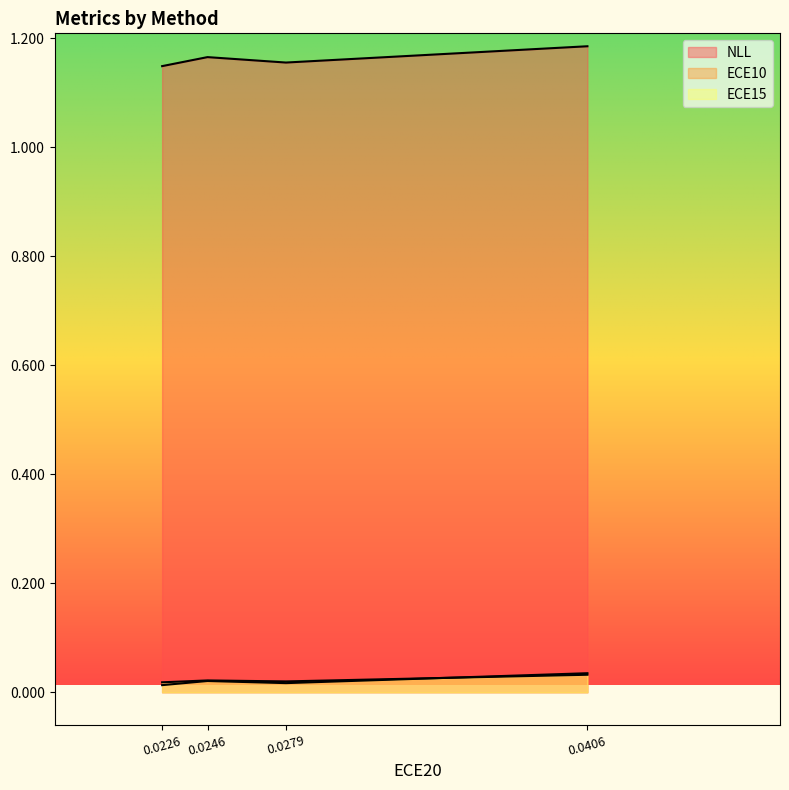

The value of ECE15 at SPTS is 0.0. True or false?

False